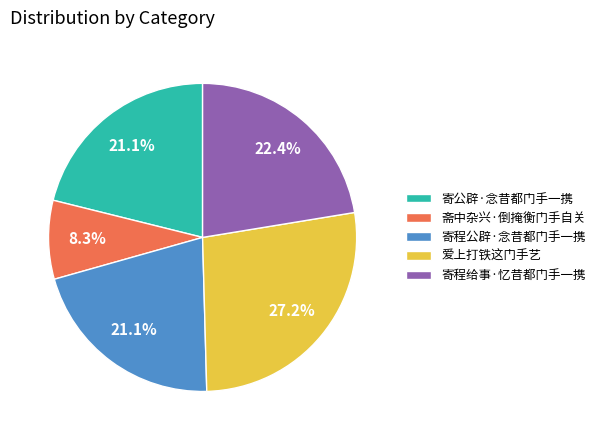

How much of the chart is everything except 寄程公辟·念昔都门手一携?

78.9%